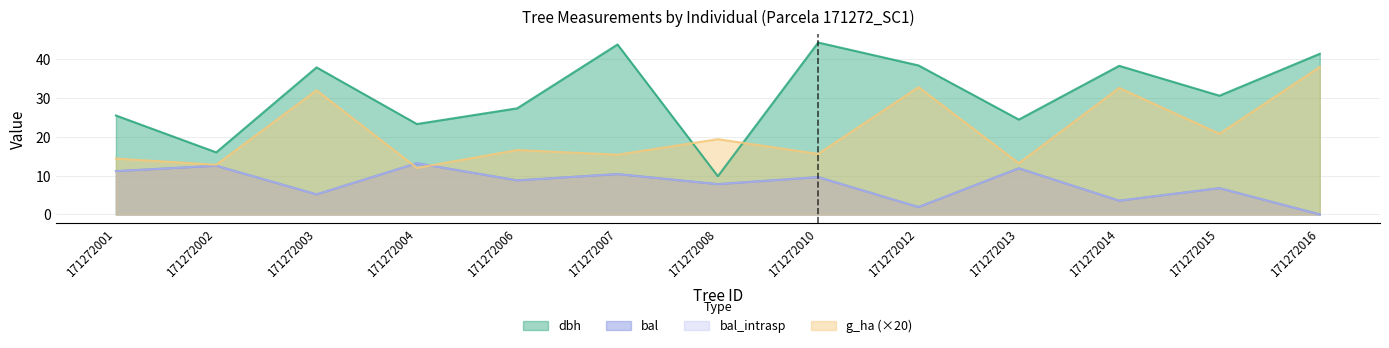

Where does the dbh series first go above 30?

171272003